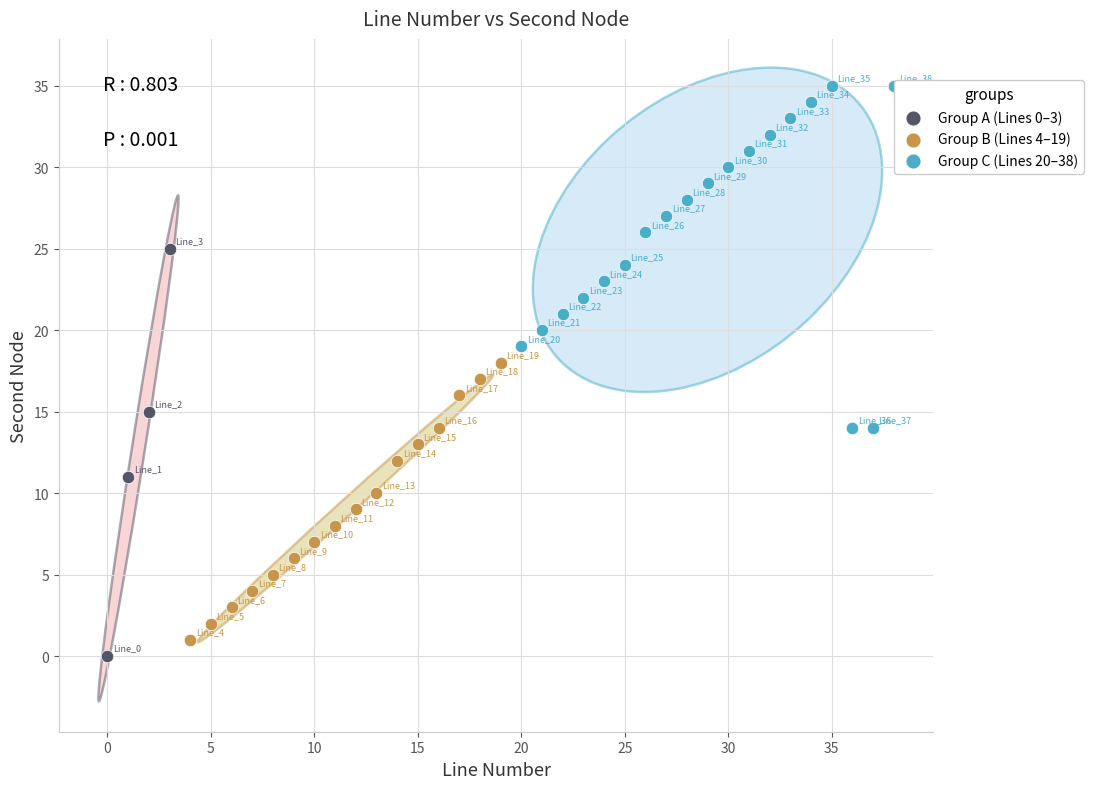

Which series reaches the maximum Y coordinate?

Group C (Lines 20–38)